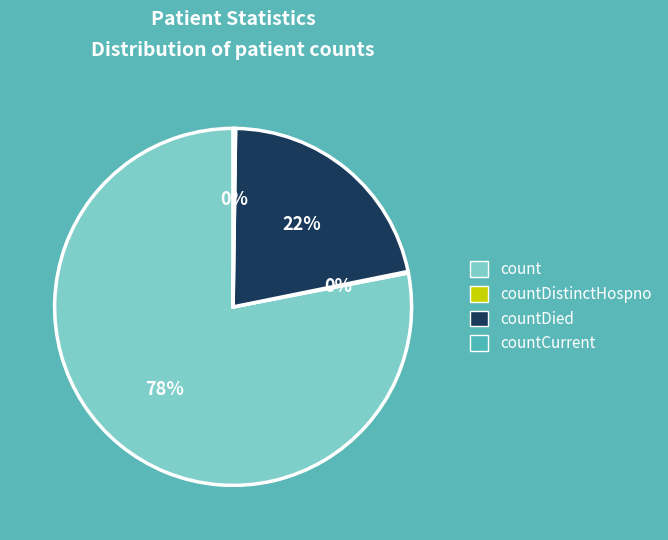

Which category has the biggest portion of the pie?

count